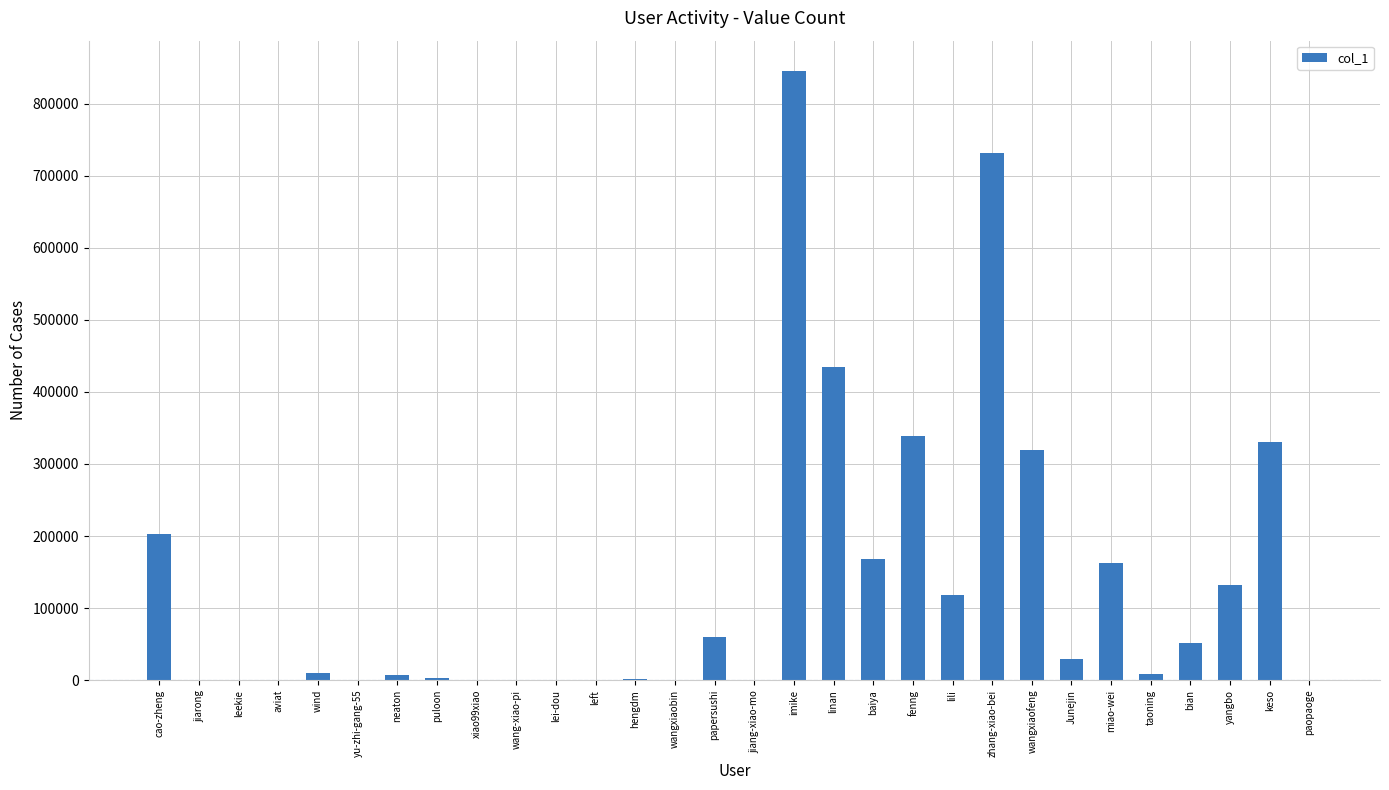

What is the sum of all values?

3953334